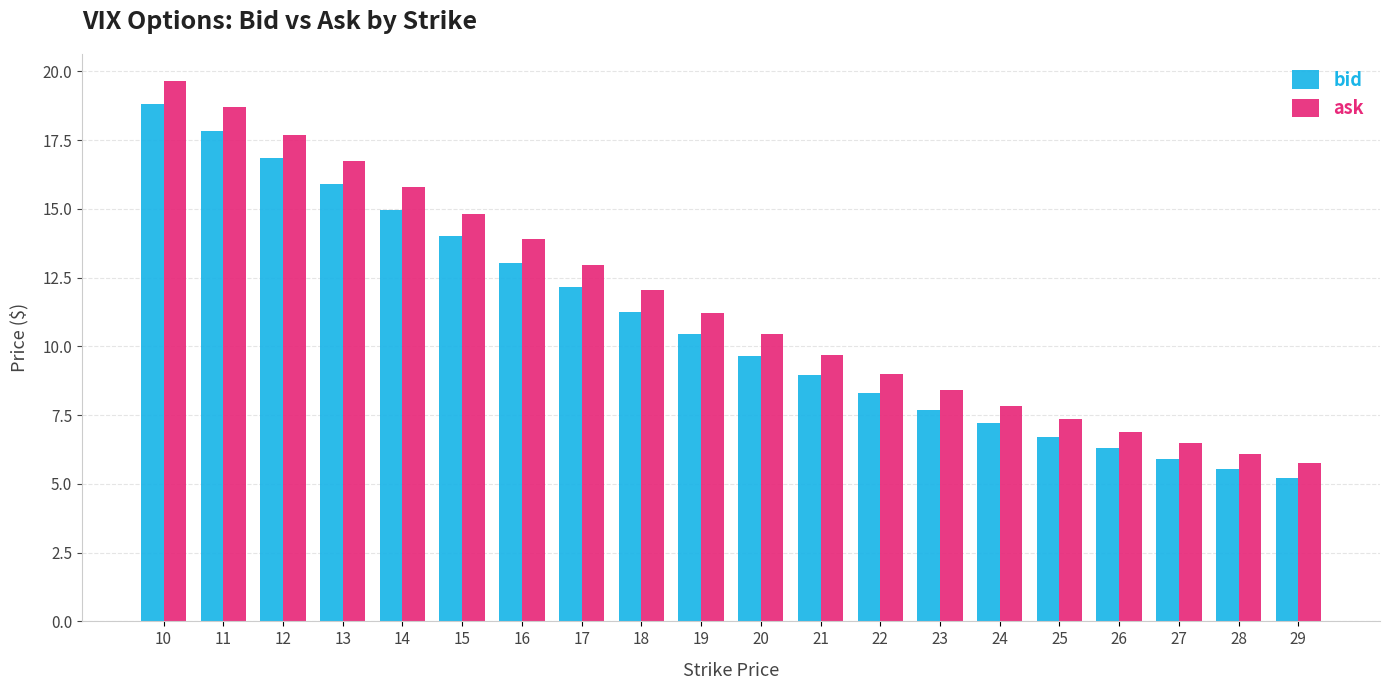

What is the sum of all ask values?

231.5